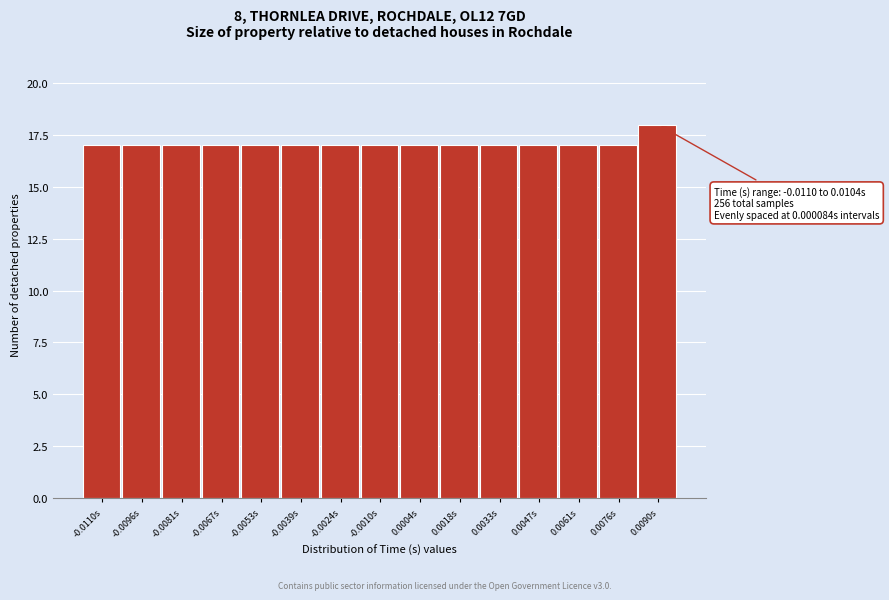

Reading left to right, list all the values displayed in this chart.

-0.0110s=17	-0.0096s=17	-0.0081s=17	-0.0067s=17	-0.0053s=17	-0.0039s=17	-0.0024s=17	-0.0010s=17	0.0004s=17	0.0018s=17	0.0033s=17	0.0047s=17	0.0061s=17	0.0076s=17	0.0090s=18